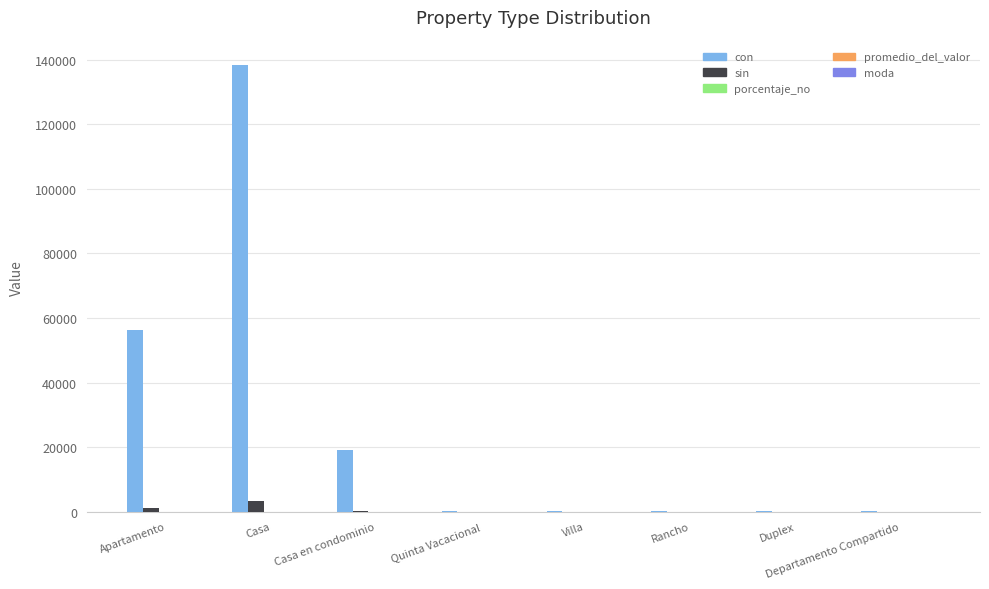

The value of con at Casa is 94266.1. True or false?

False